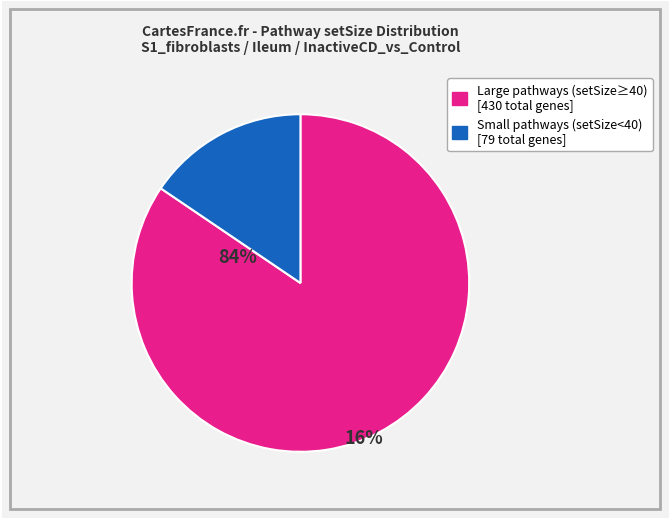

Does any single category account for the majority?

Yes